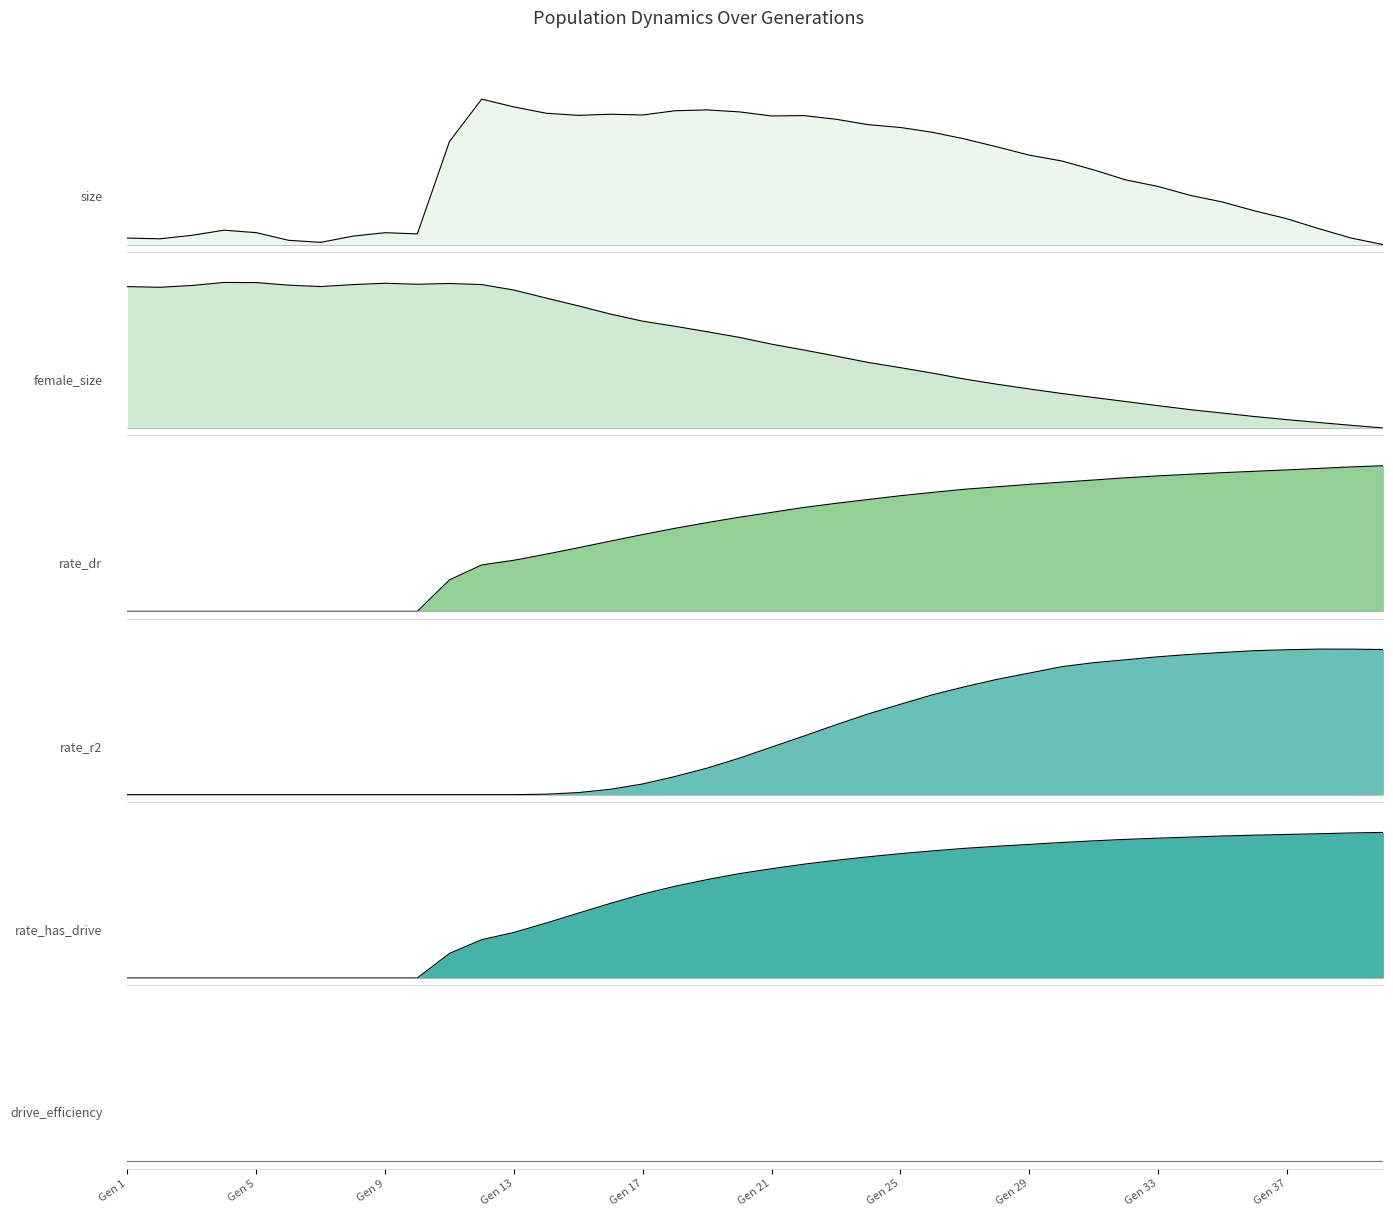

Rank the series by their maximum value, from highest to lowest.

size, female_size, rate_dr, rate_r2, rate_has_drive